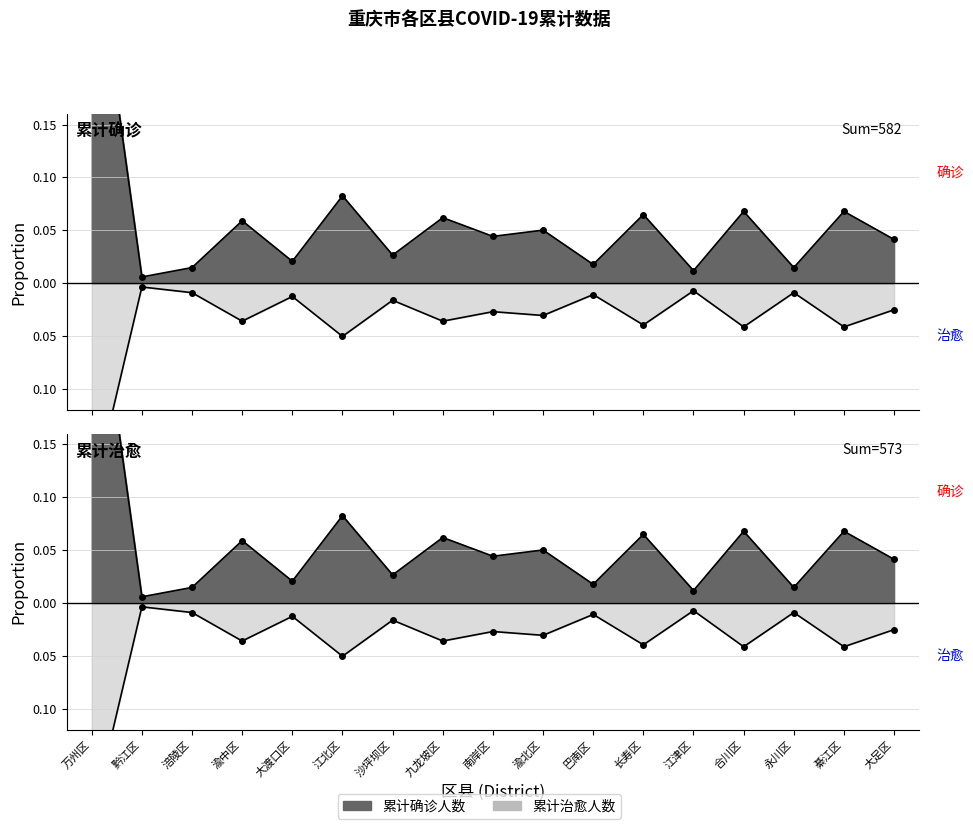

Which series has the largest total across all categories?

累计确诊人数